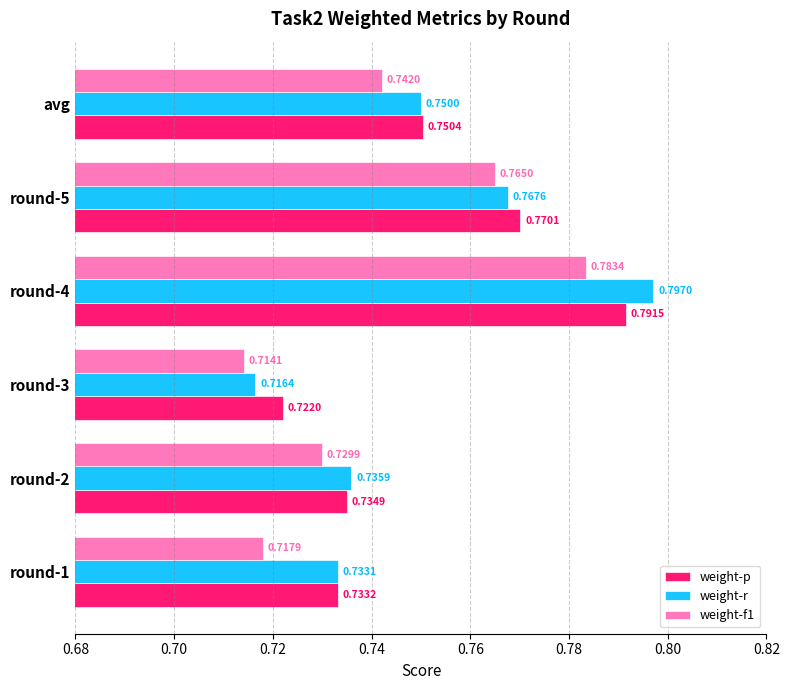

Is the value of weight-f1 at avg greater than the value of weight-r at round-2?

Yes